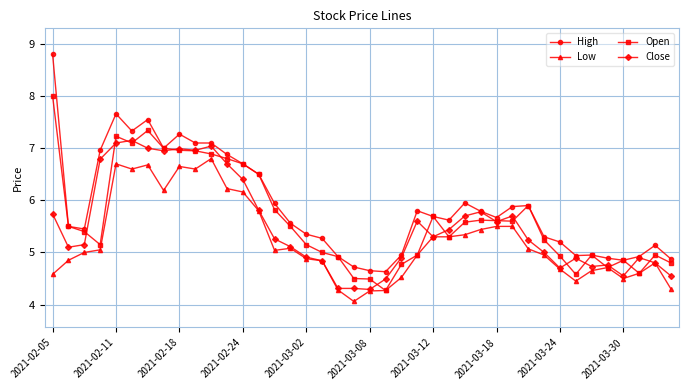

True or false: High and Low cross at least once.

False